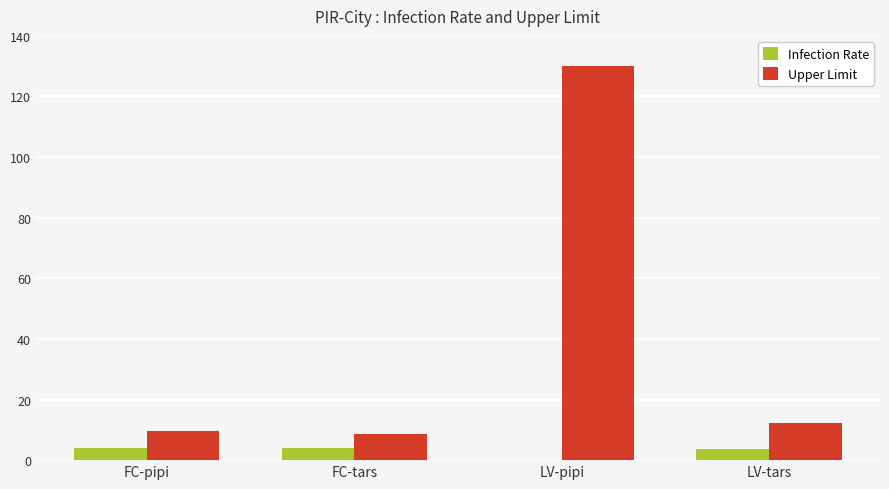

Are the bars grouped side by side (vs. stacked)?

Yes